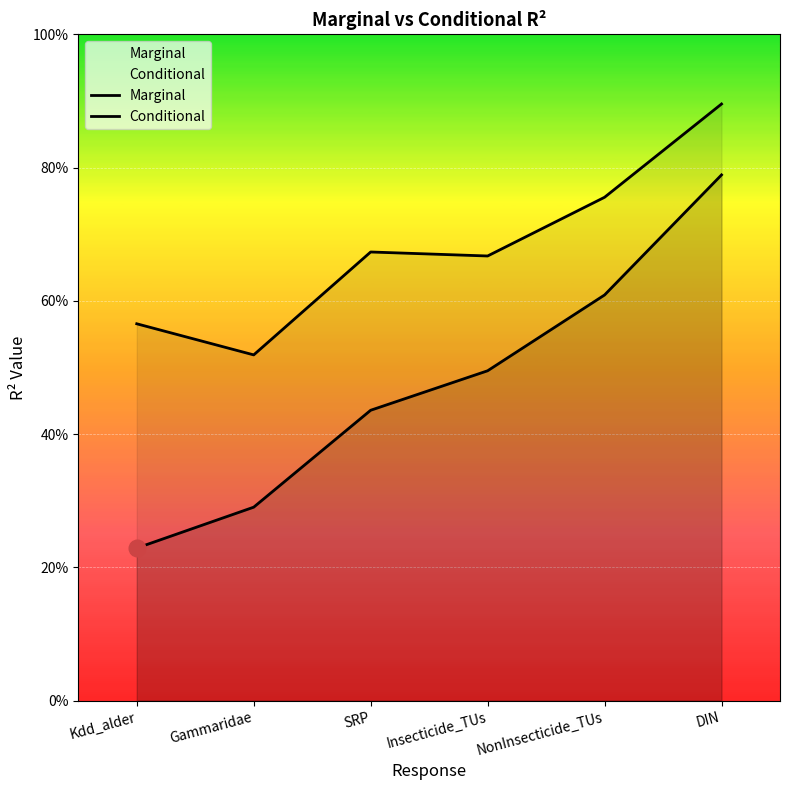

Rank the series at Kdd_alder from highest to lowest value.

Conditional, Marginal